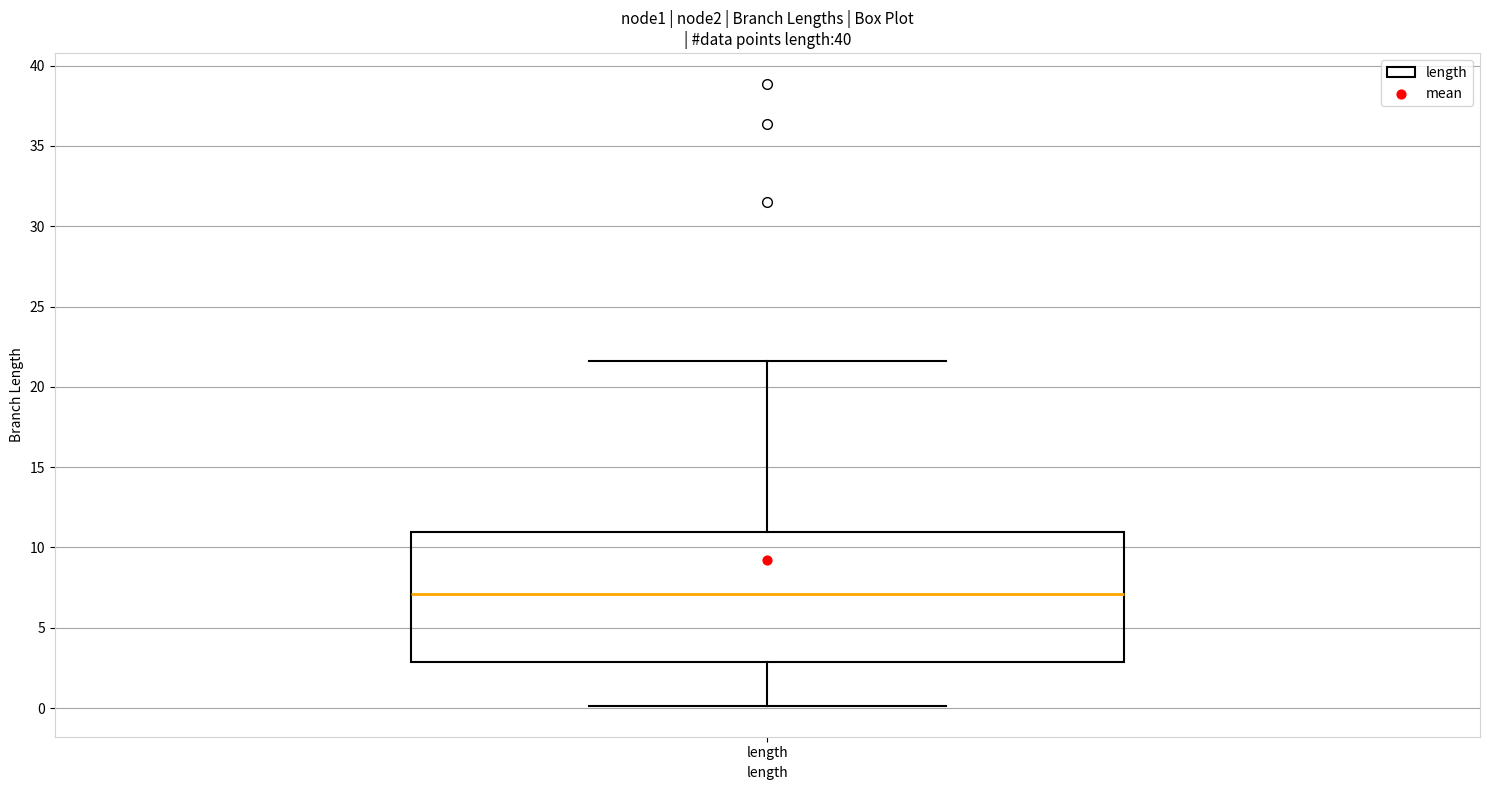

Read this box plot against the y-axis: the position of the median line, the range covered by the box, and the ends of both whiskers. The values are not printed on the chart, so give them approximately, as read against the axis.

median 7.0, box 3.0 to 11.0, whiskers 0.0 to 21.5